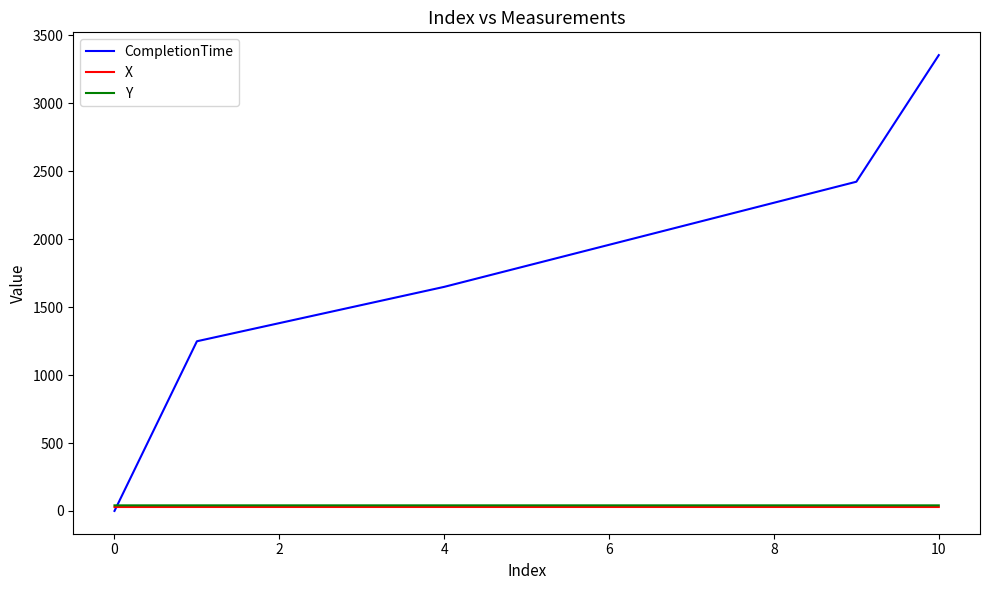

What is the greatest value displayed?

3355.0